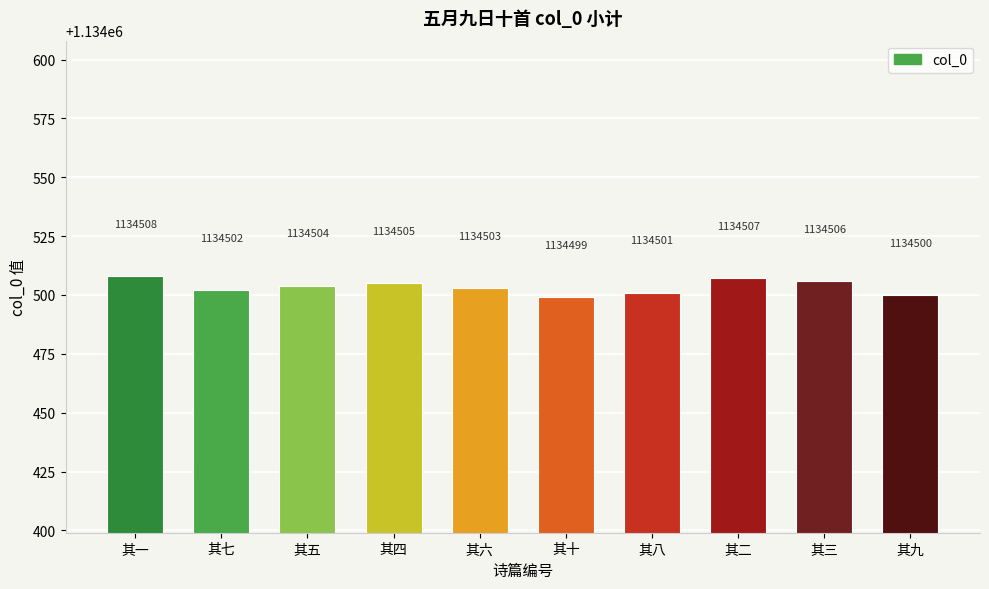

What is the change in value from 其十 to 其三?

+7